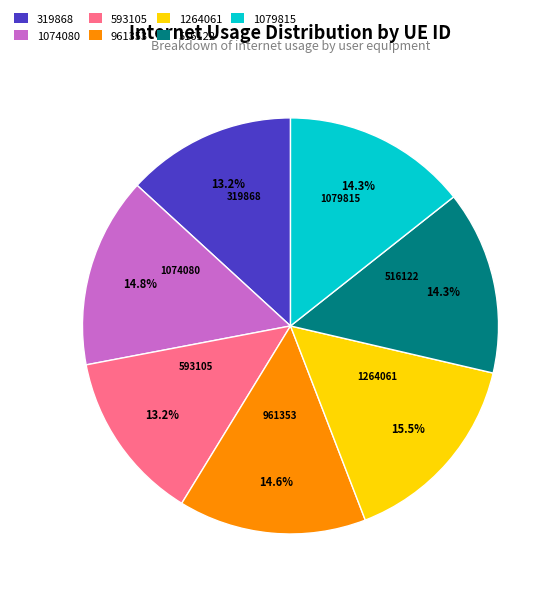

Is the sum of 1079815 and 961353 greater than half?

No